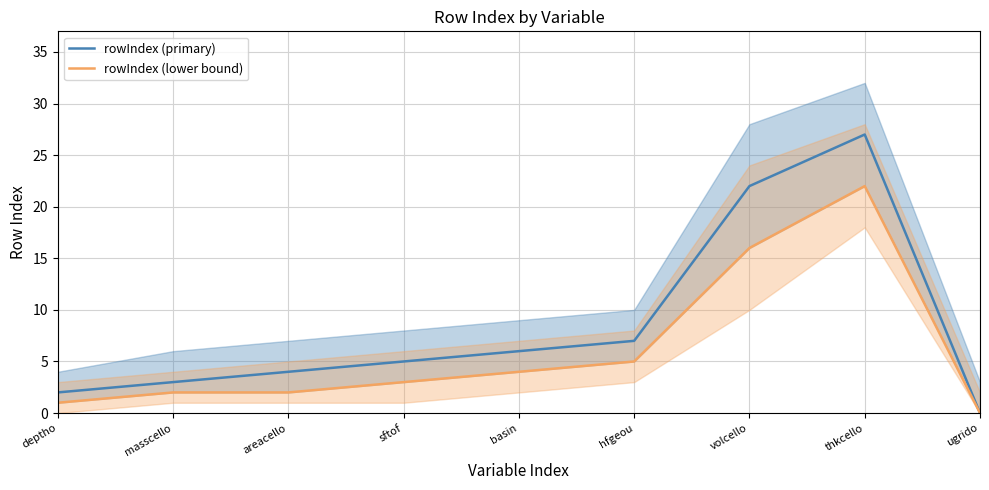

How many positive values does the rowIndex (lower bound) series have?

8